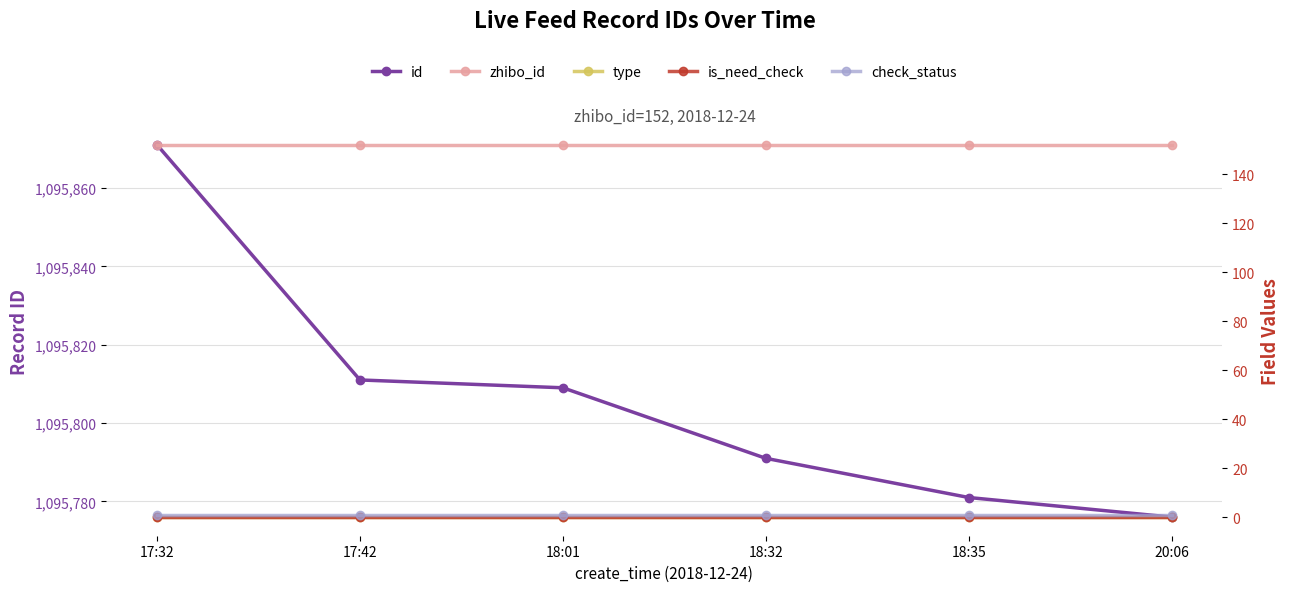

What is the difference between the highest and lowest values at 17:42?

1095811